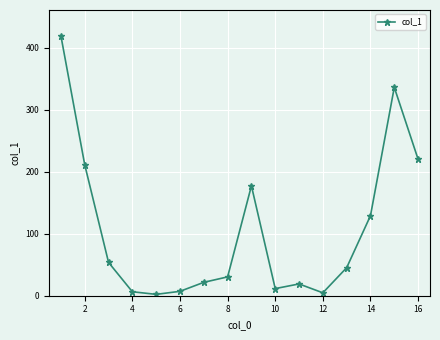

What is the value of the 3rd point from the left?

53.7